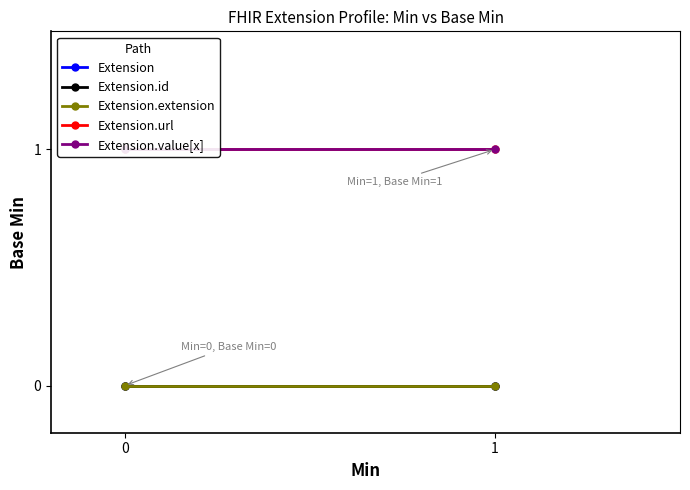

At how many categories does at least one series exceed 0?

2